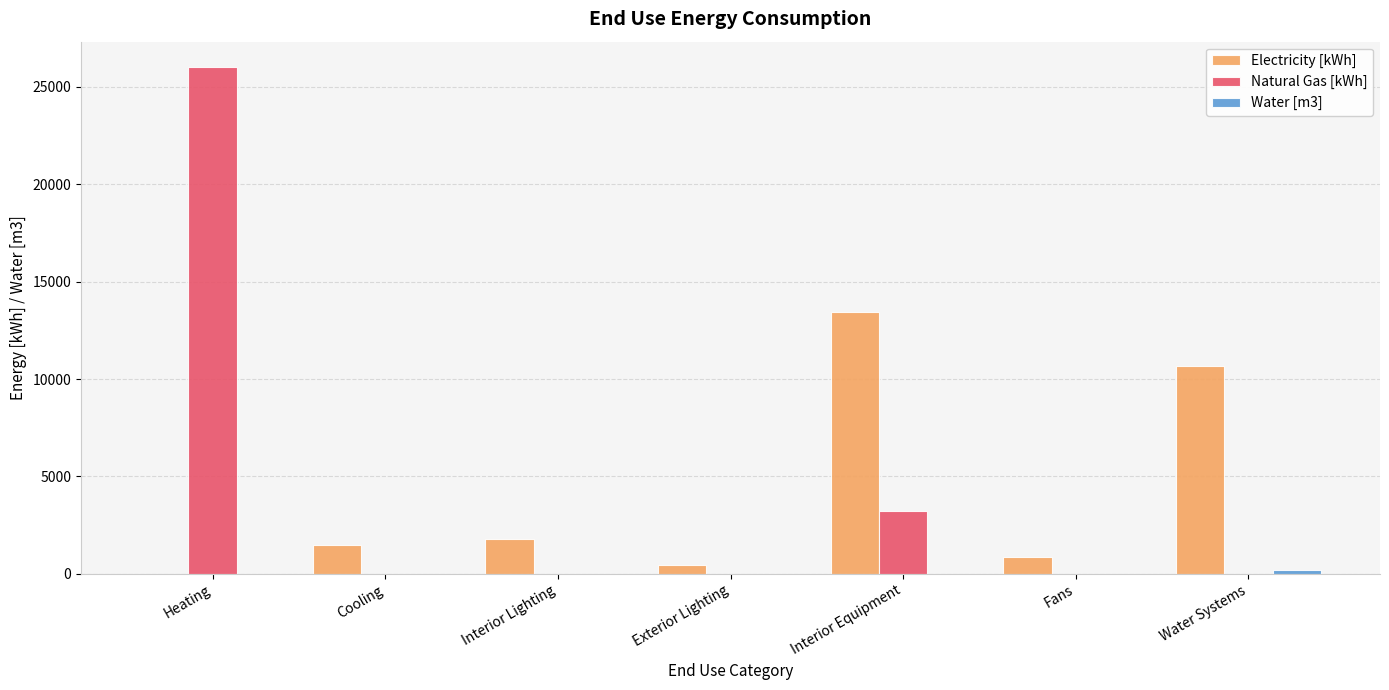

True or false: Natural Gas [kWh] has a value of 8175.0 at Interior Lighting.

False